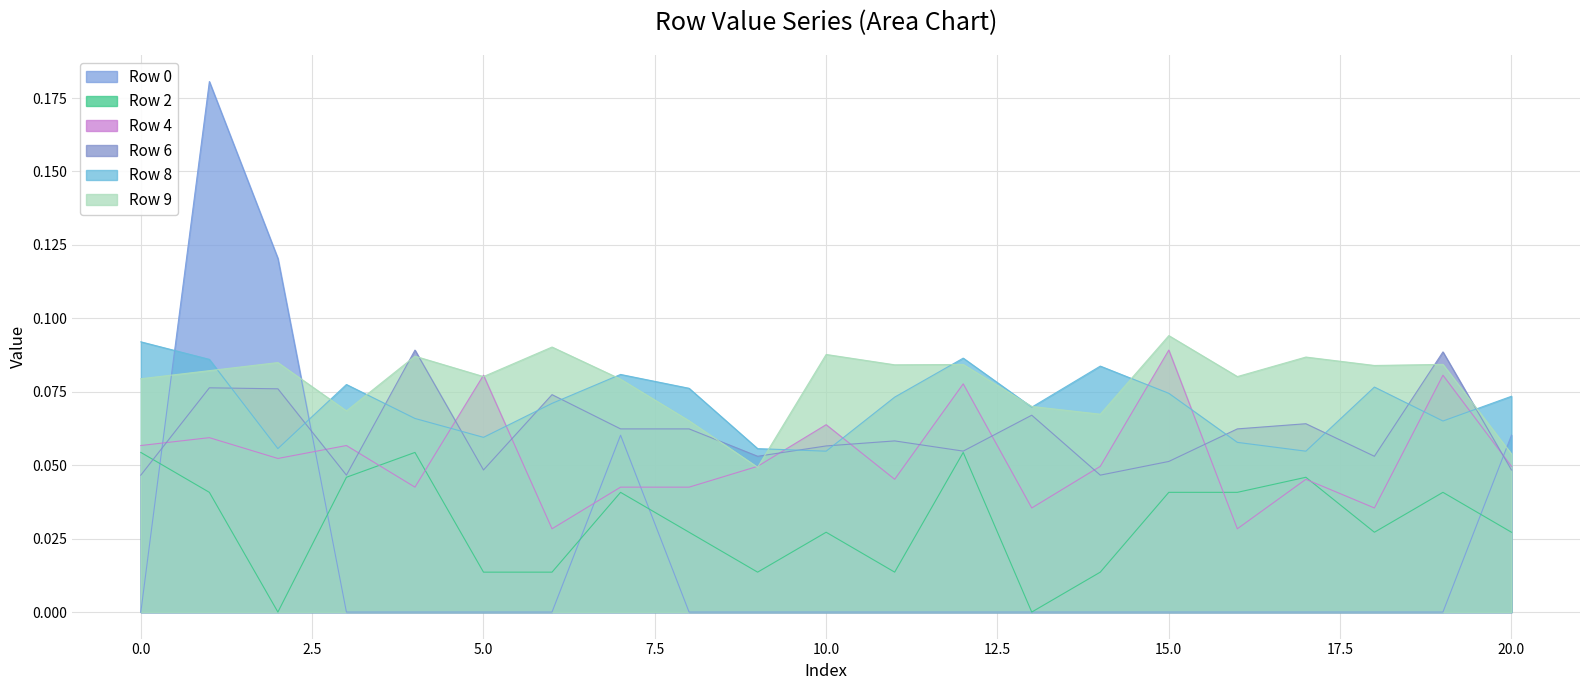

What is the value of the Row 6 point at the 16th from the left?

0.1